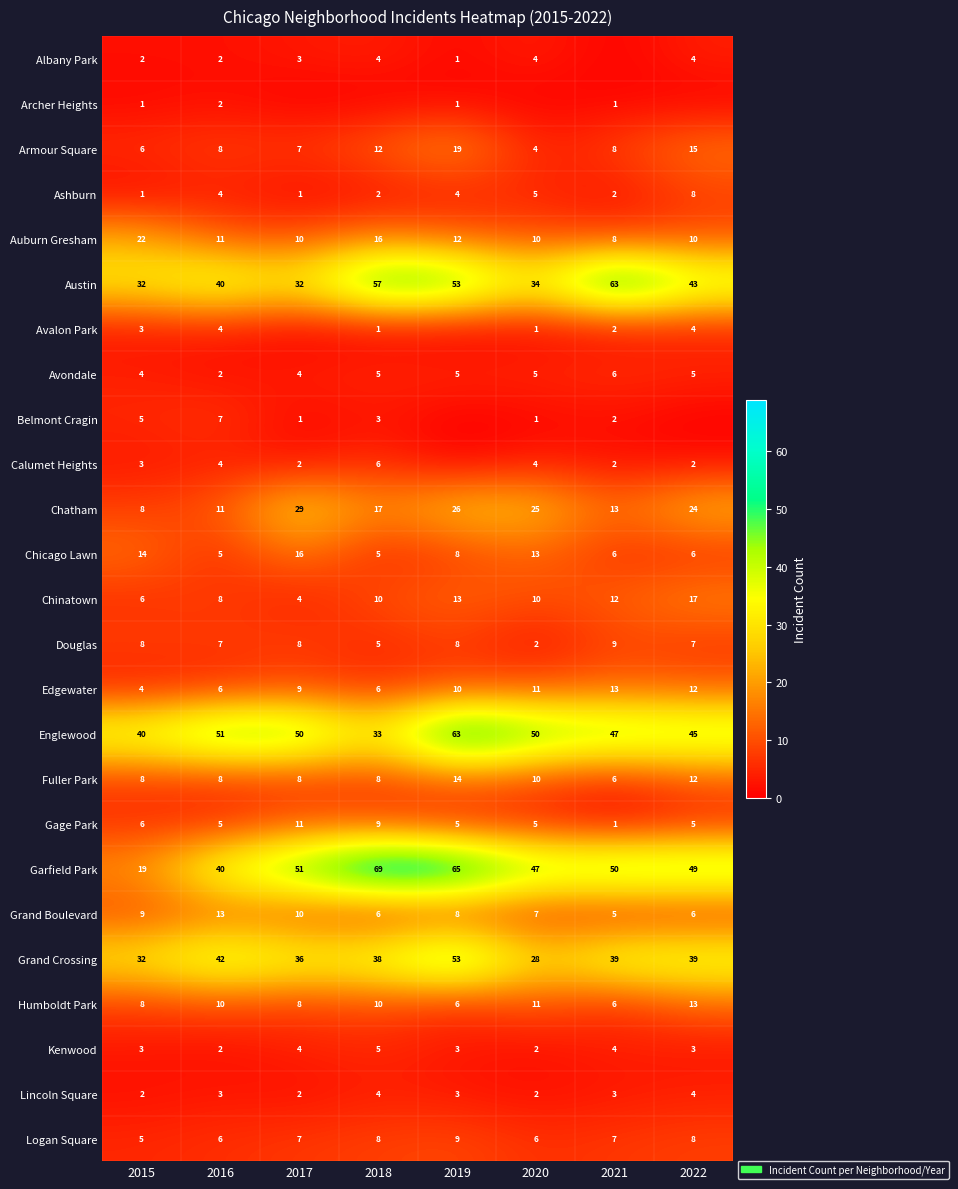

What is the difference between the highest and lowest values at 2015?

39